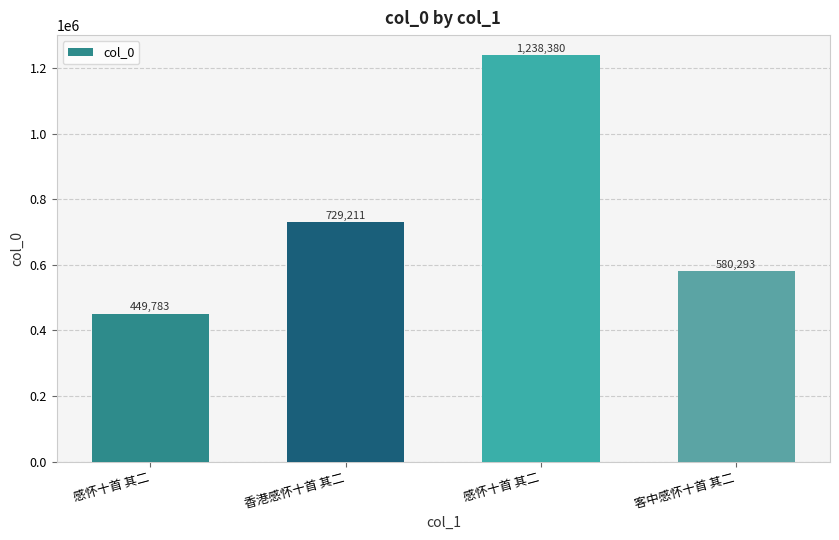

How many bars are there in total?

4